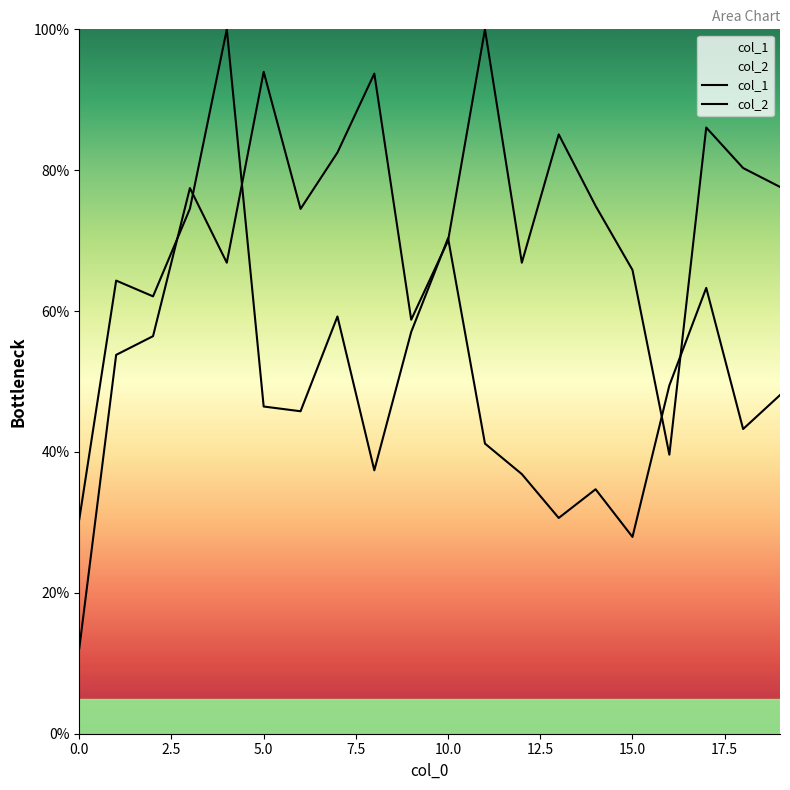

What are all the series names shown in the legend?

col_1, col_2